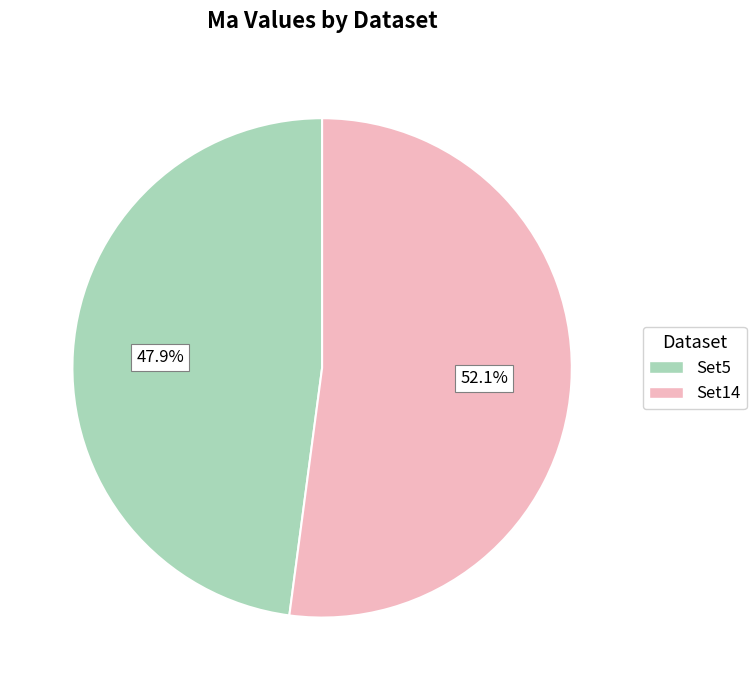

To the nearest percent, what portion does Set5 represent?

48%